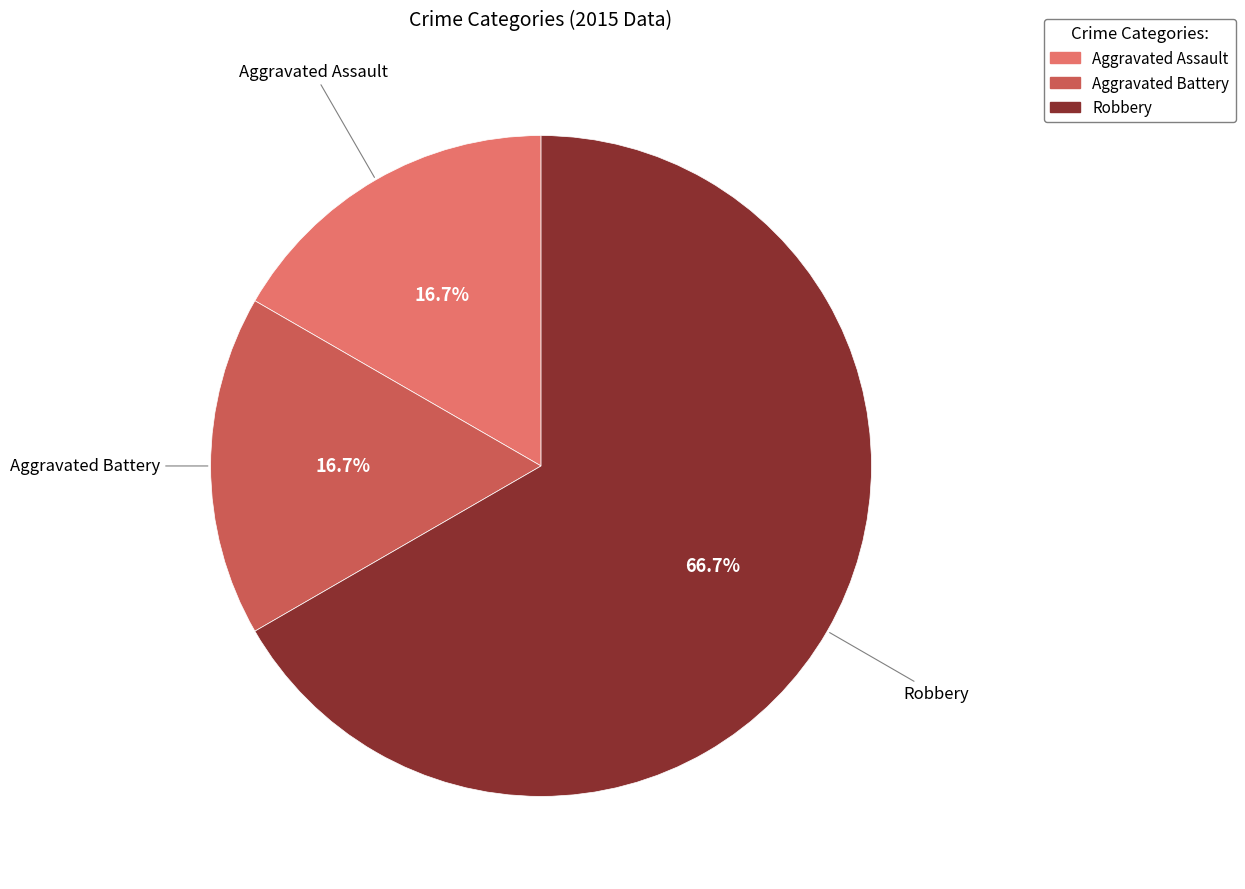

Which has a higher value, Robbery or Aggravated Battery?

Robbery